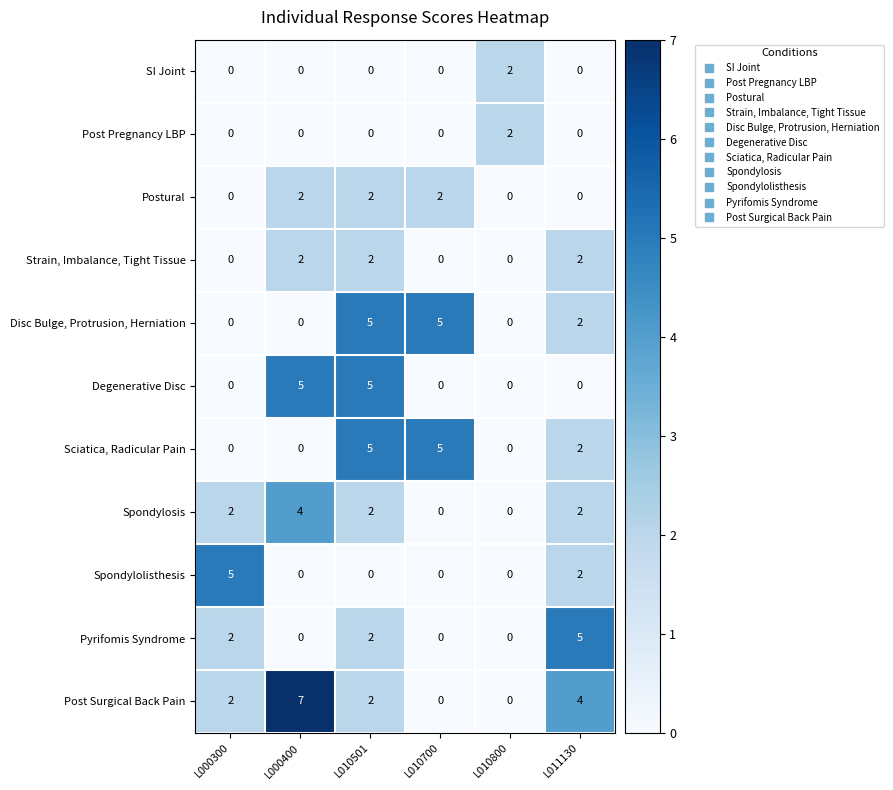

The Disc Bulge, Protrusion, Herniation series shows 3 at L000400. True or false?

False